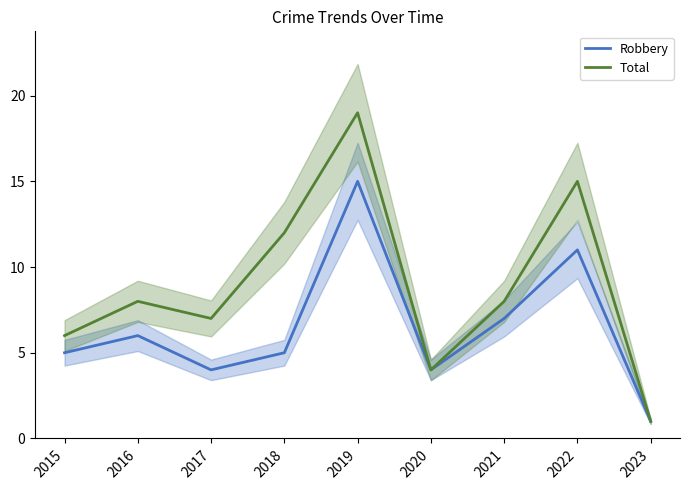

Which series has the widest spread of values?

Total